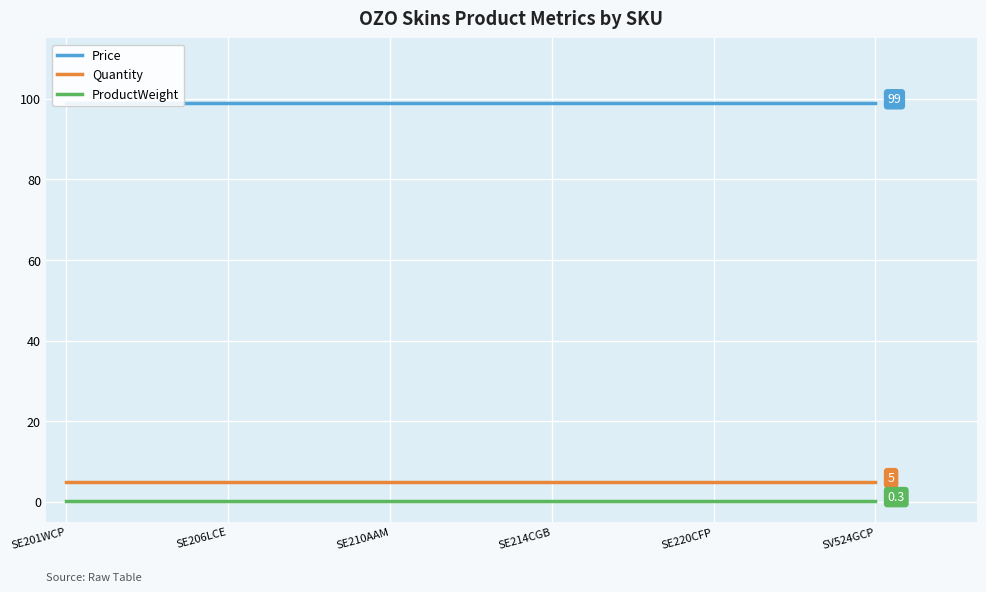

What is the sum of the Quantity values at 15 and SE201WCP?

10.0